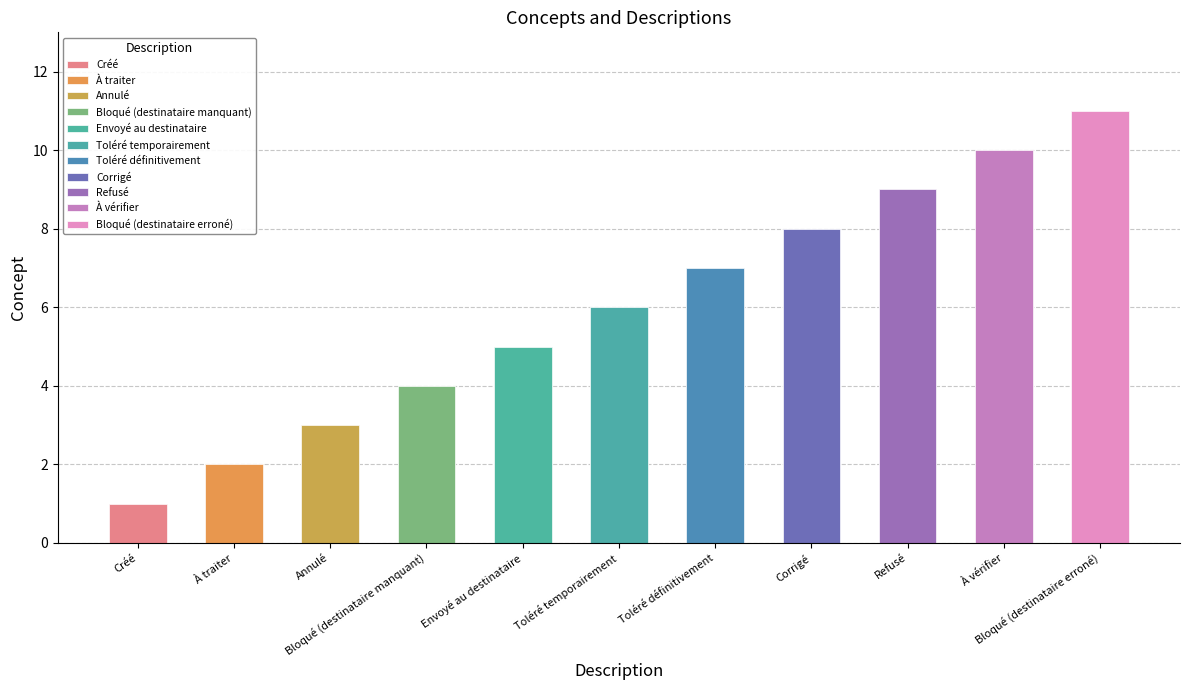

What is the label of the 11th bar from the left?

Bloqué (destinataire erroné)